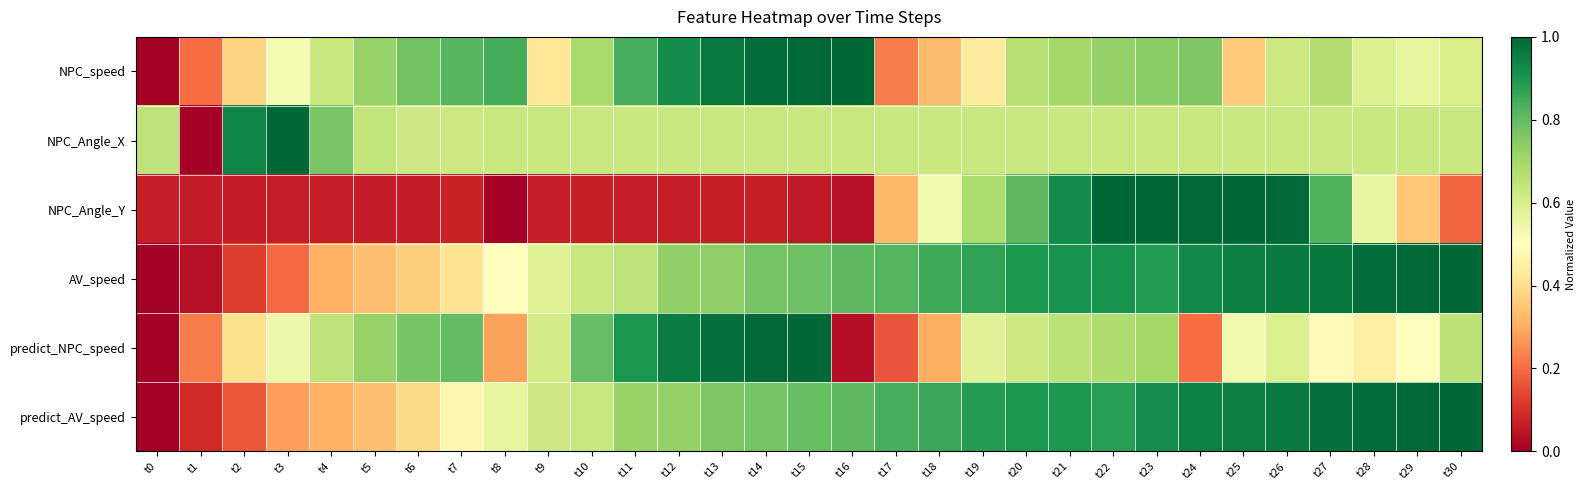

What is the total value across all series at t14?

4.2